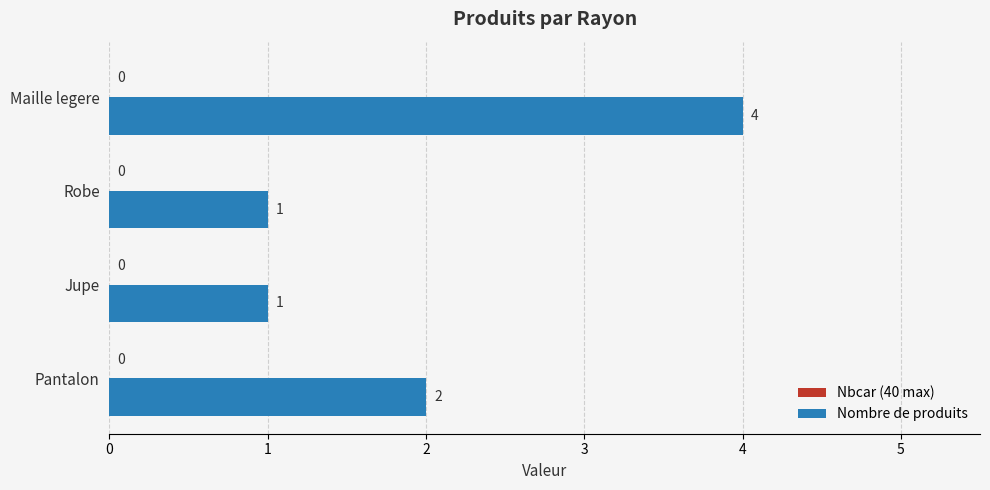

What is the change in value from Robe to Maille legere?

+3